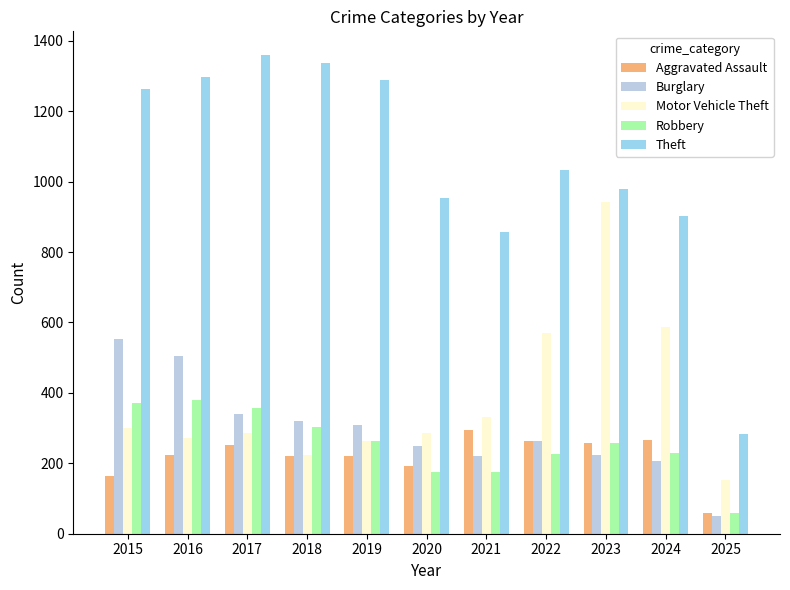

What is the difference between the highest and lowest values at 2021?

681